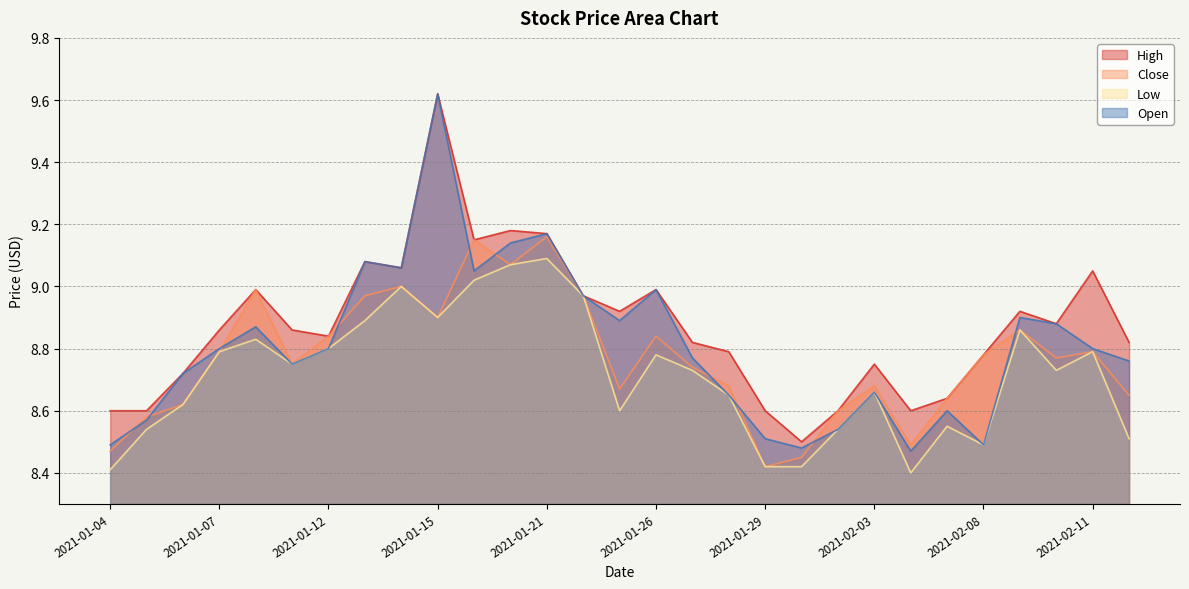

List the series in order of their peak value, highest first.

High, Open, Close, Low